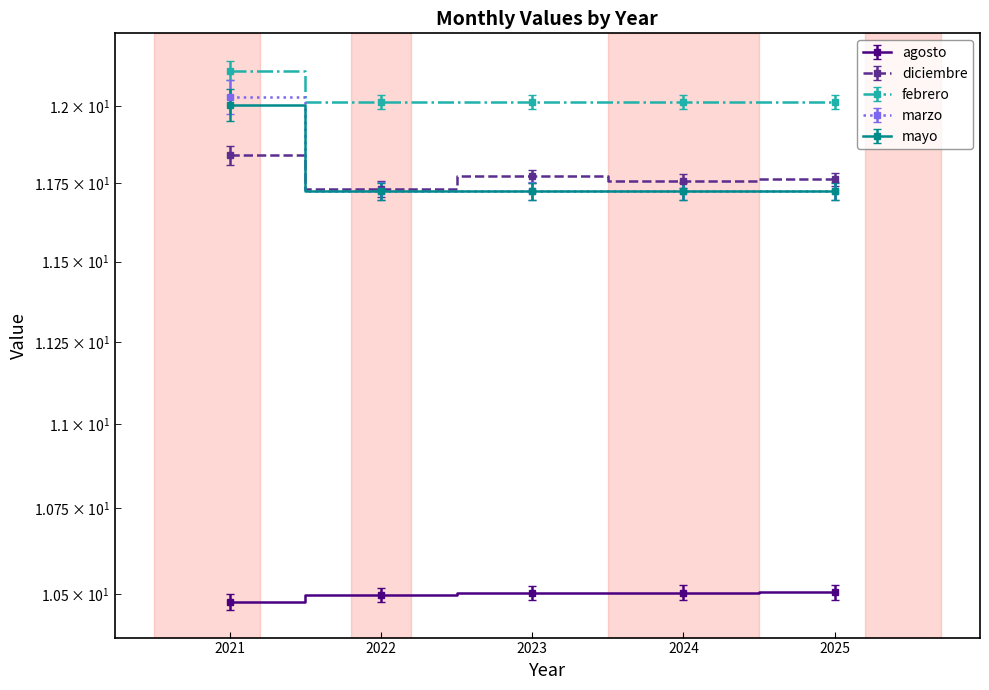

The mayo series shows 11.8 at 2023. True or false?

True